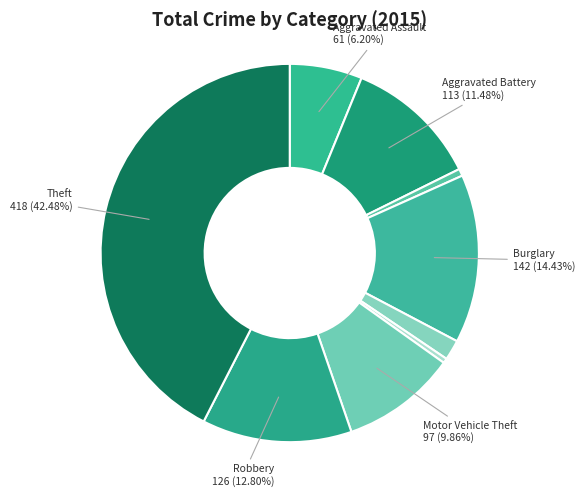

Count the number of slices in the pie.

9